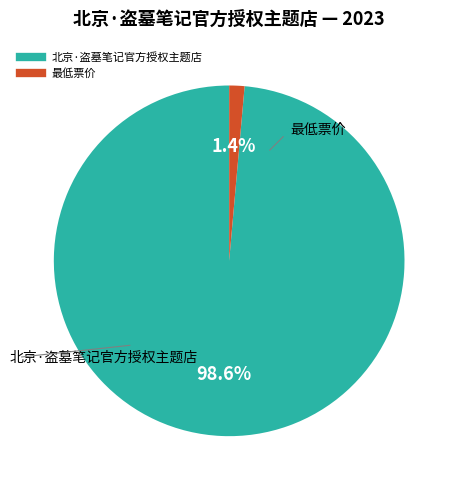

To the nearest percent, what is the combined percentage of 最低票价 and 北京·盗墓笔记官方授权主题店?

100%